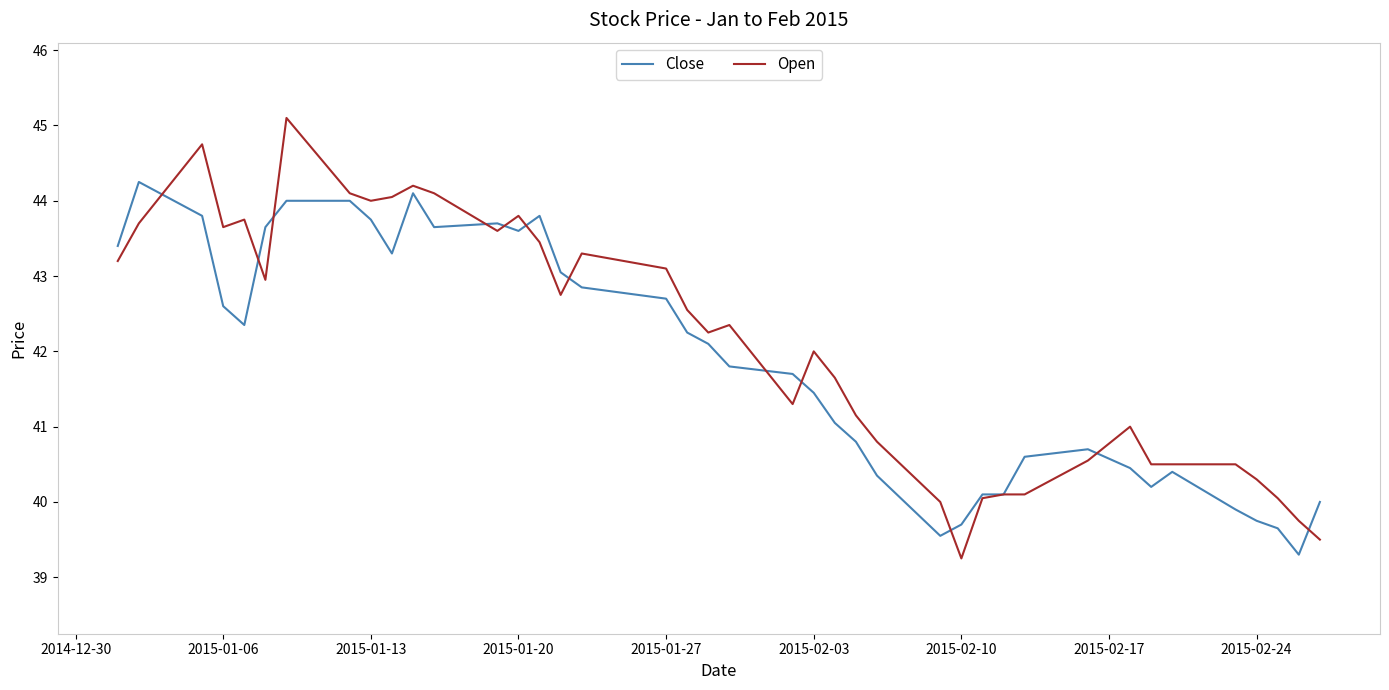

Rank the series by their maximum value, from highest to lowest.

Open, Close